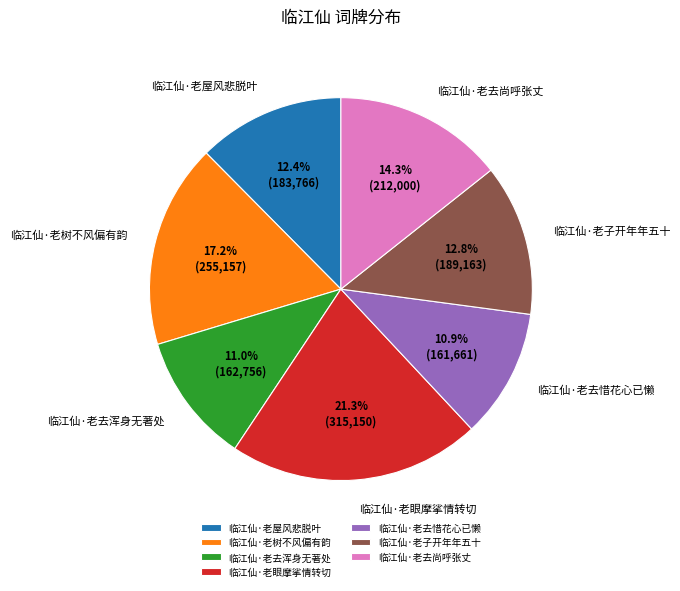

The 临江仙·老去尚呼张丈 slice represents 3% of the pie. True or false?

False